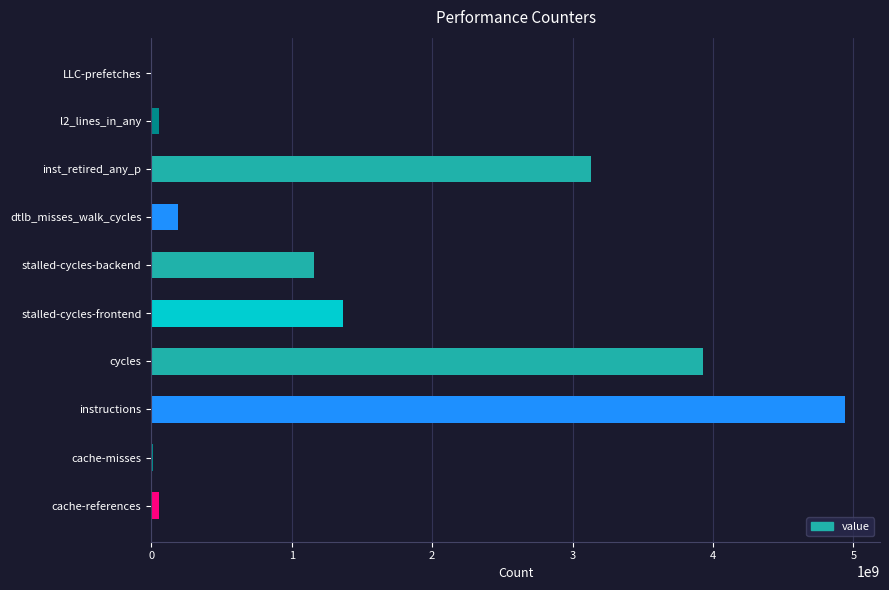

What is the sum of all values?

14848758963